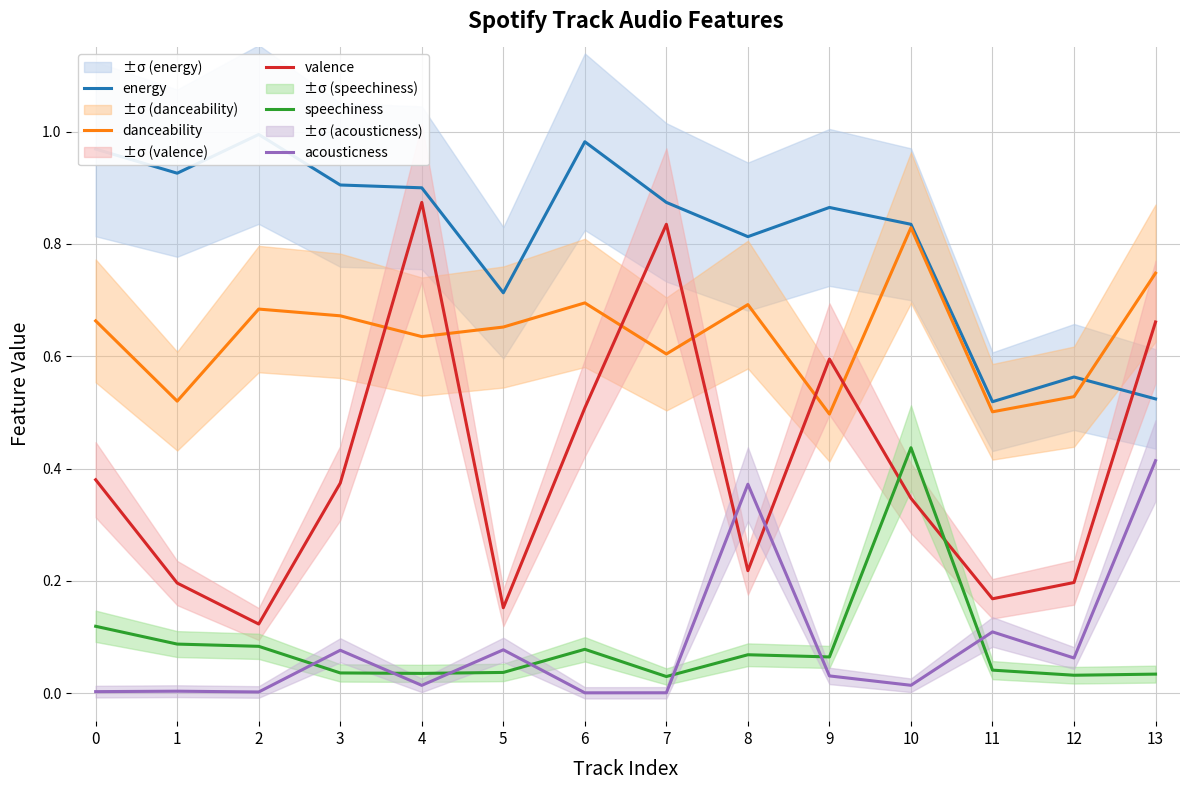

Reading right to left, what are all the values shown in this chart?

energy: 13=0.5	12=0.6	11=0.5	10=0.8	9=0.9	8=0.8	7=0.9	6=1.0	5=0.7	4=0.9	3=0.9	2=1.0	1=0.9	0=1.0
danceability: 13=0.7	12=0.5	11=0.5	10=0.8	9=0.5	8=0.7	7=0.6	6=0.7	5=0.7	4=0.6	3=0.7	2=0.7	1=0.5	0=0.7
valence: 13=0.7	12=0.2	11=0.2	10=0.3	9=0.6	8=0.2	7=0.8	6=0.5	5=0.2	4=0.9	3=0.4	2=0.1	1=0.2	0=0.4
speechiness: 13=0.0	12=0.0	11=0.0	10=0.4	9=0.1	8=0.1	7=0.0	6=0.1	5=0.0	4=0.0	3=0.0	2=0.1	1=0.1	0=0.1
acousticness: 13=0.4	12=0.1	11=0.1	10=0.0	9=0.0	8=0.4	7=0.0	6=0.0	5=0.1	4=0.0	3=0.1	2=0.0	1=0.0	0=0.0